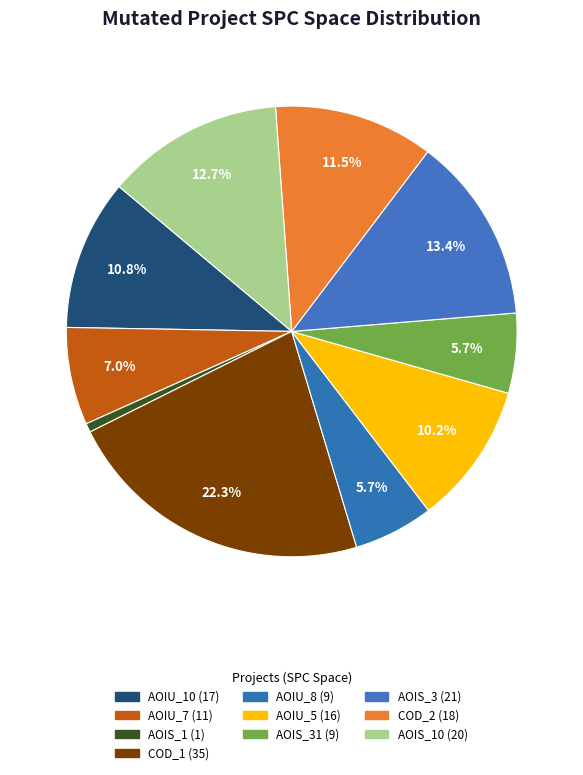

How many segments does this pie chart have?

10